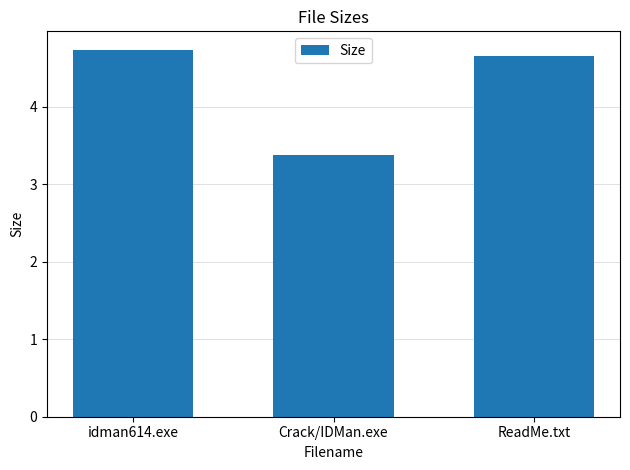

Is it true that the value at Crack/IDMan.exe is 3.4?

True